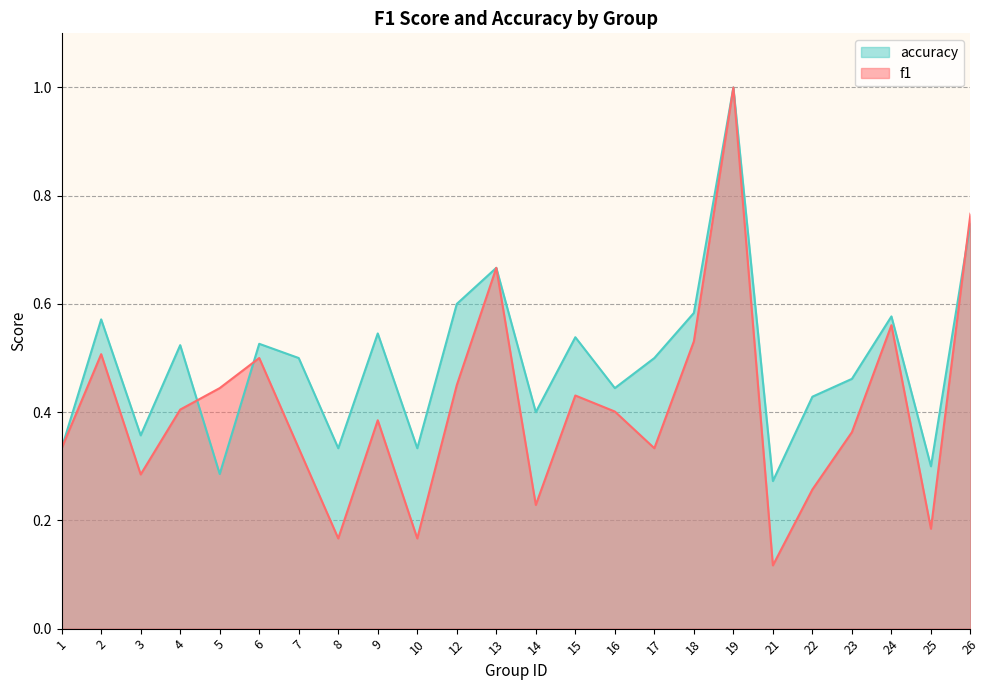

What is the minimum value shown in the chart?

0.1